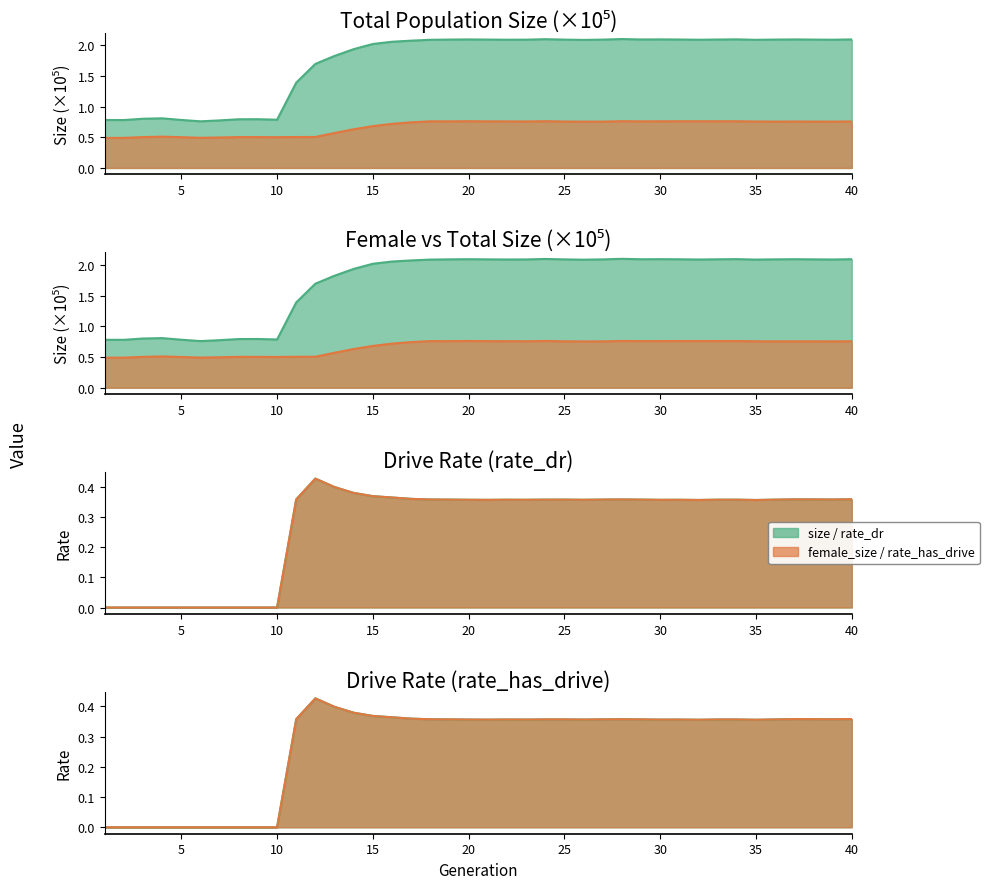

At which label is size closest to 1?

4